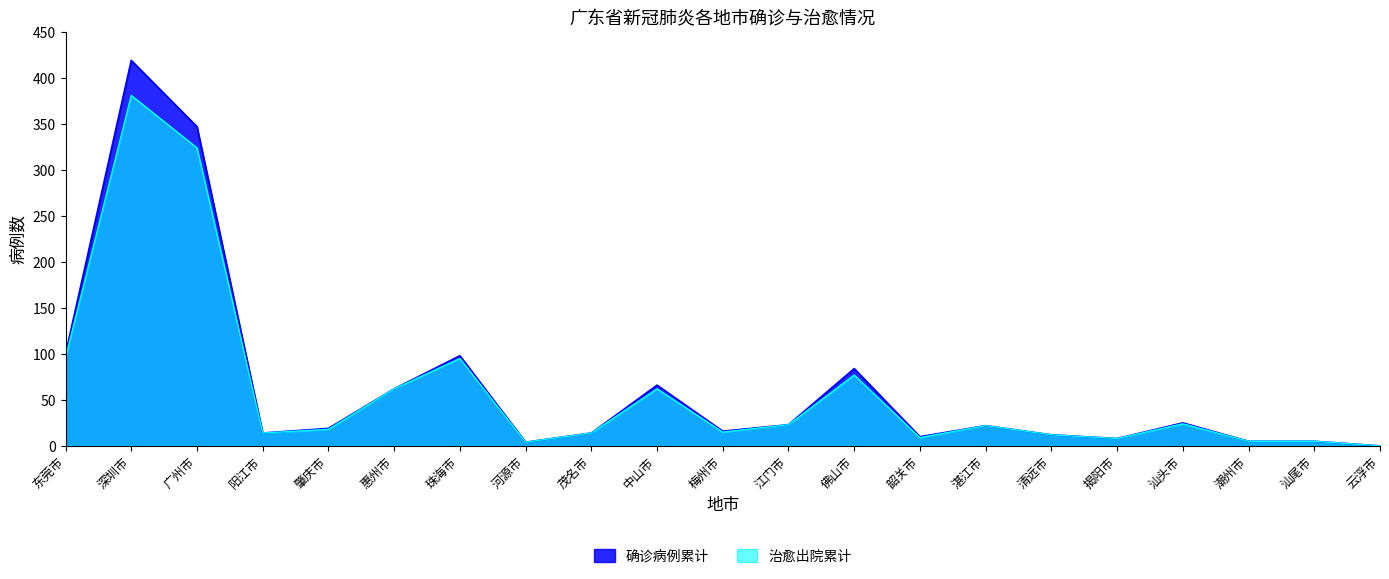

Reading left to right, extract all data points from this chart.

确诊病例累计: 100	419	347	14	19	62	98	4	14	66	16	23	84	10	22	12	8	25	5	5	0
治愈出院累计: 96	381	324	14	18	62	95	4	14	62	15	23	77	9	22	12	8	24	5	5	0